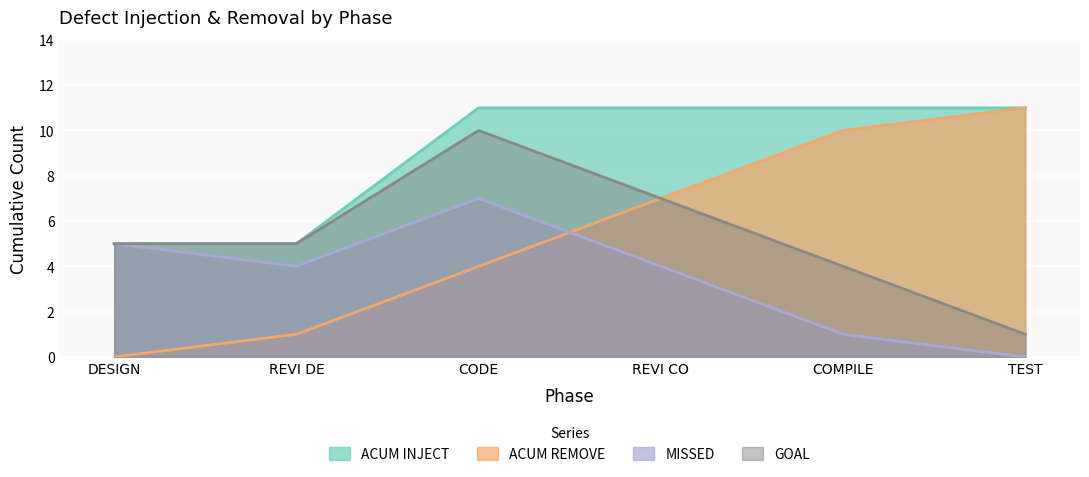

How many lines are shown in the chart?

4